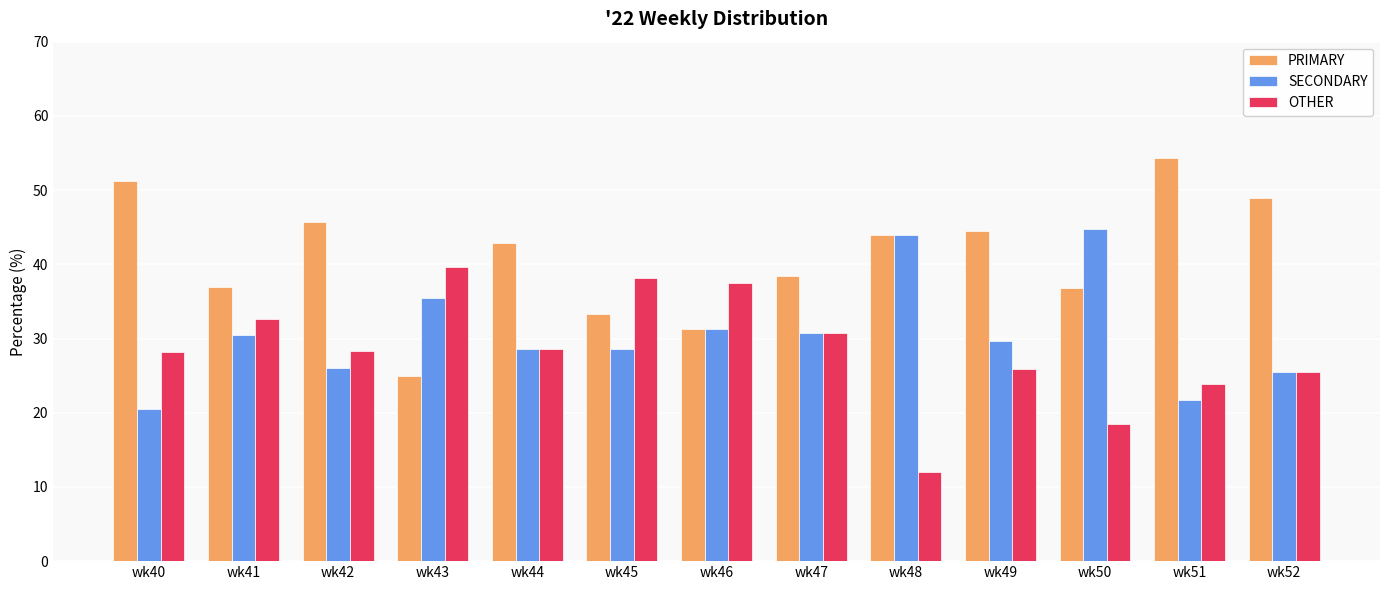

What is the highest value of the OTHER series?

39.6